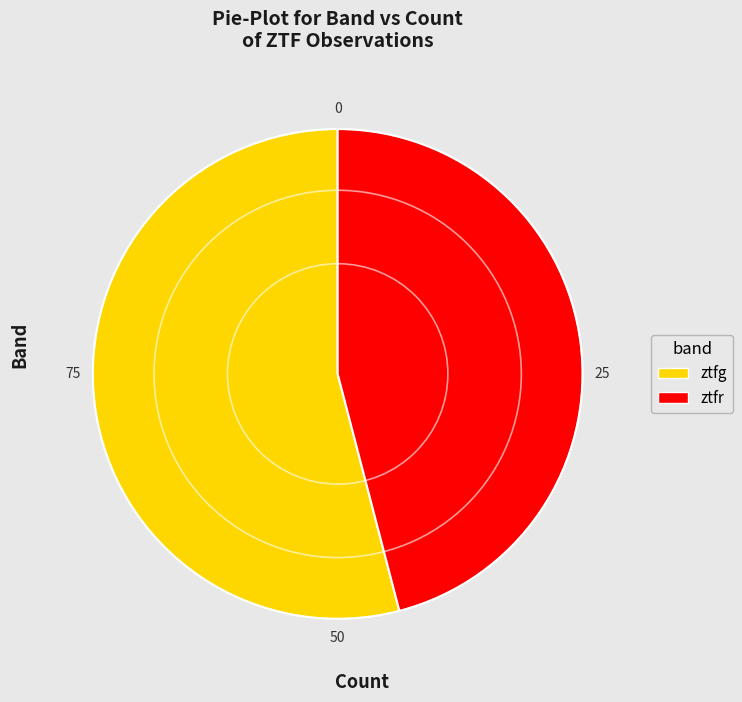

Approximately how many times larger is the value at ztfg compared to ztfr?

1.2